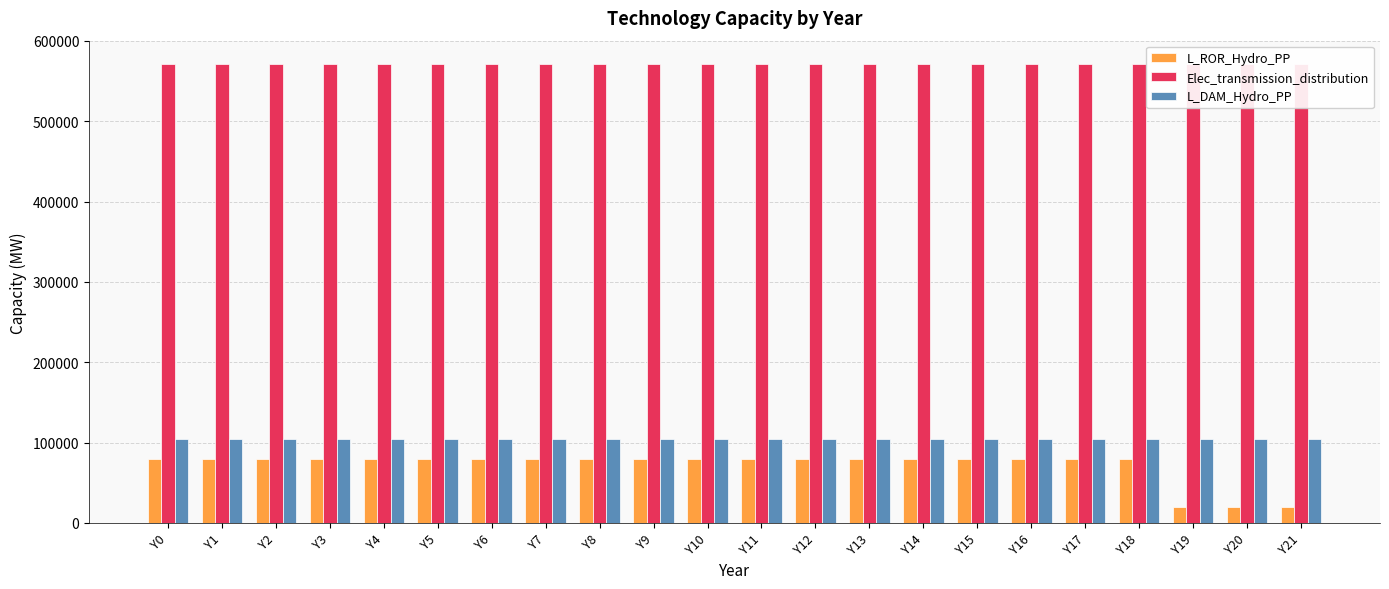

How many bars are there in each group?

3